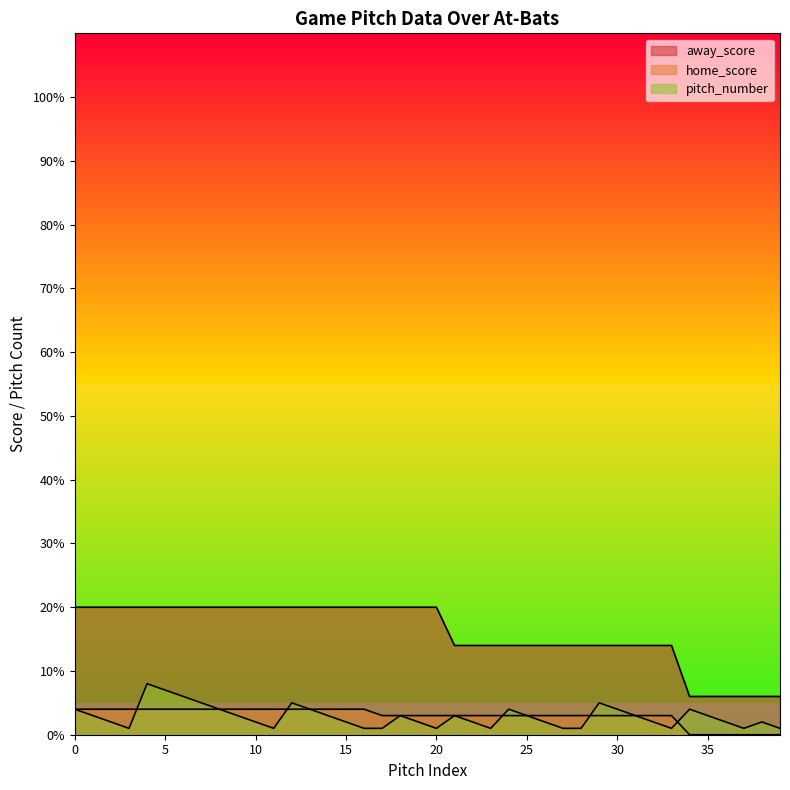

How many values in the pitch_number series exceed 3?

12